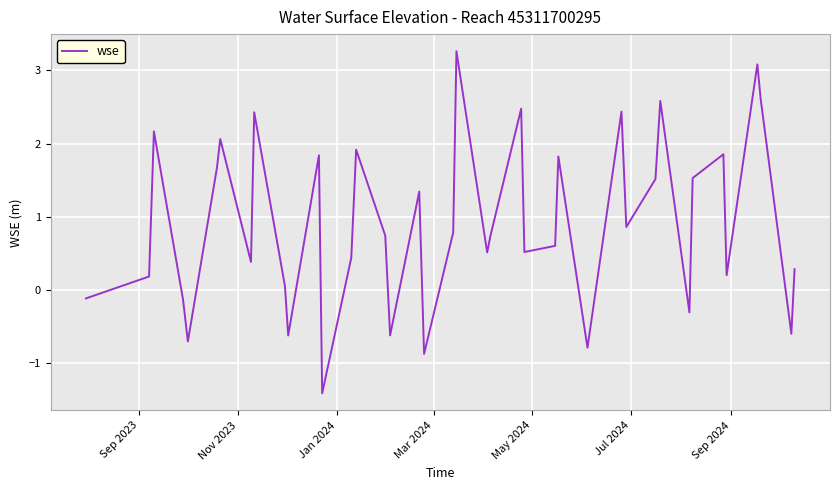

What is the smallest value displayed?

-1.4